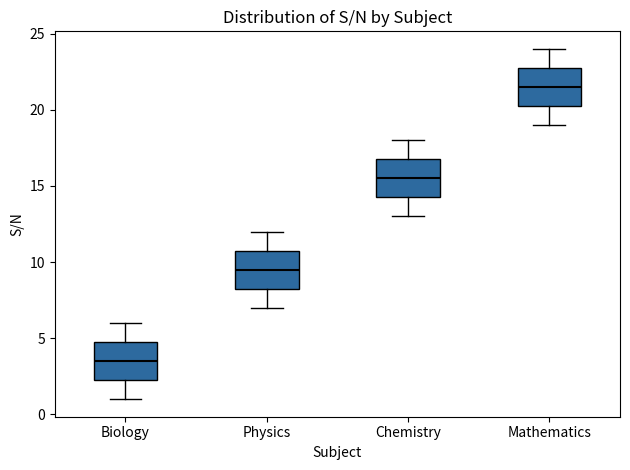

Where does the median line of the box for Mathematics sit on the y-axis? The values are not printed on the chart, so give them approximately, as read against the axis.

21.5